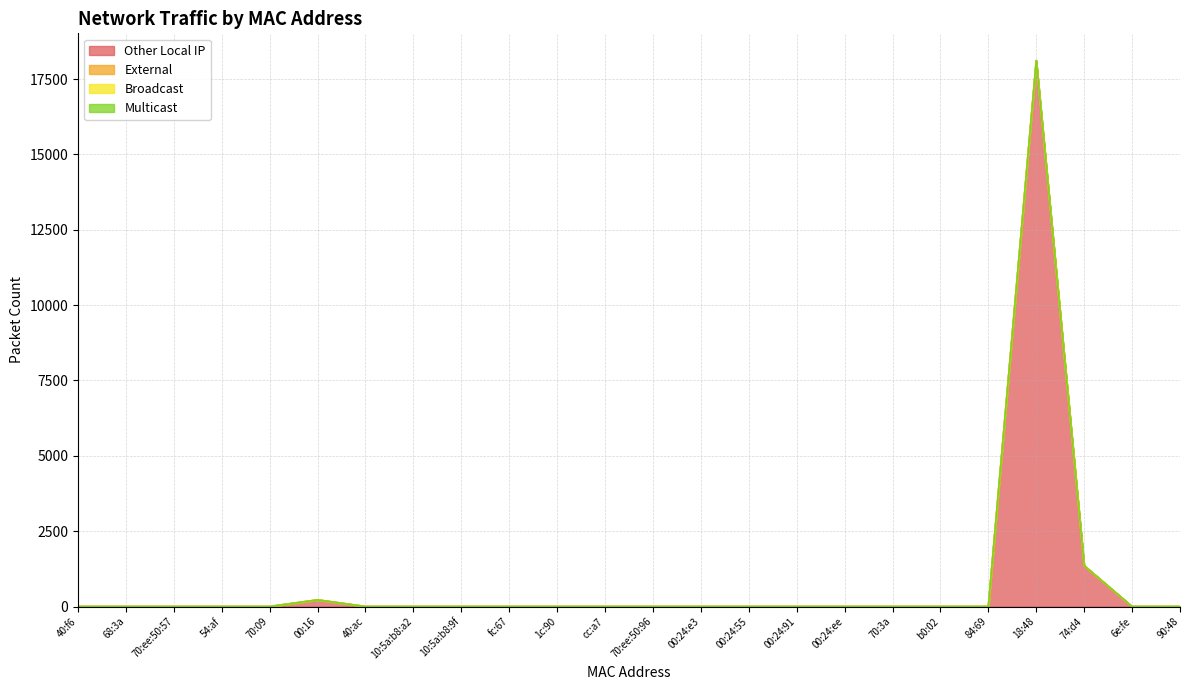

How many data points does each series have?

24